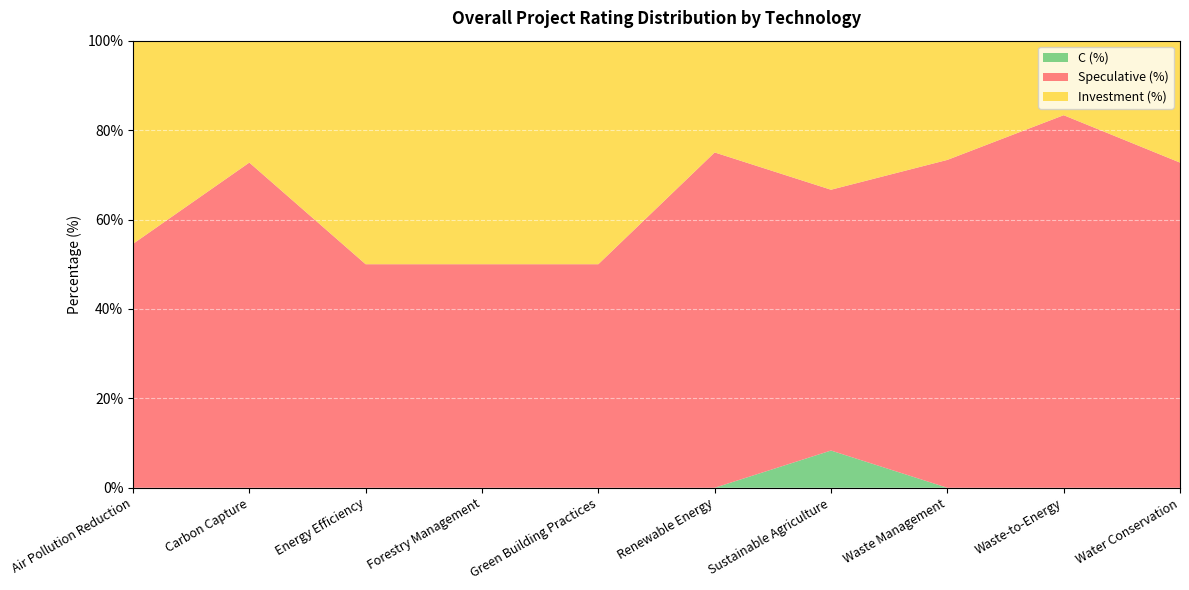

Reading right to left, list all the values displayed in this chart.

Speculative (%): 72.7	83.3	73.3	58.3	75.0	50.0	50.0	50.0	72.7	54.5
Investment (%): 27.3	16.7	26.7	33.3	25.0	50.0	50.0	50.0	27.3	45.5
C (%): 0.0	0.0	0.0	8.3	0.0	0.0	0.0	0.0	0.0	0.0